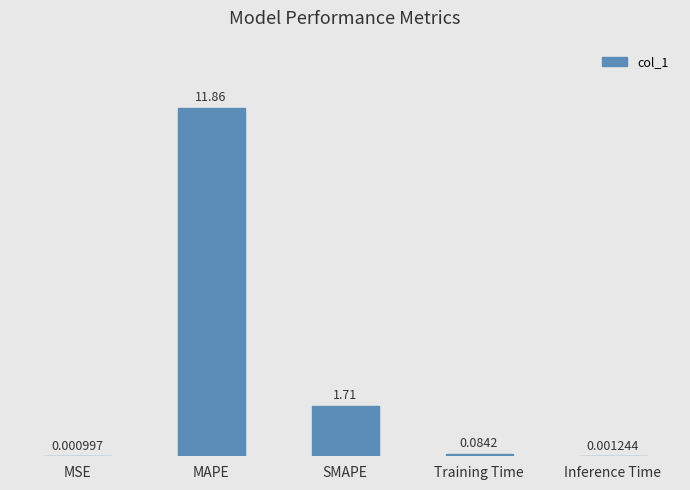

What is the sum of the values at SMAPE and Training Time?

1.8